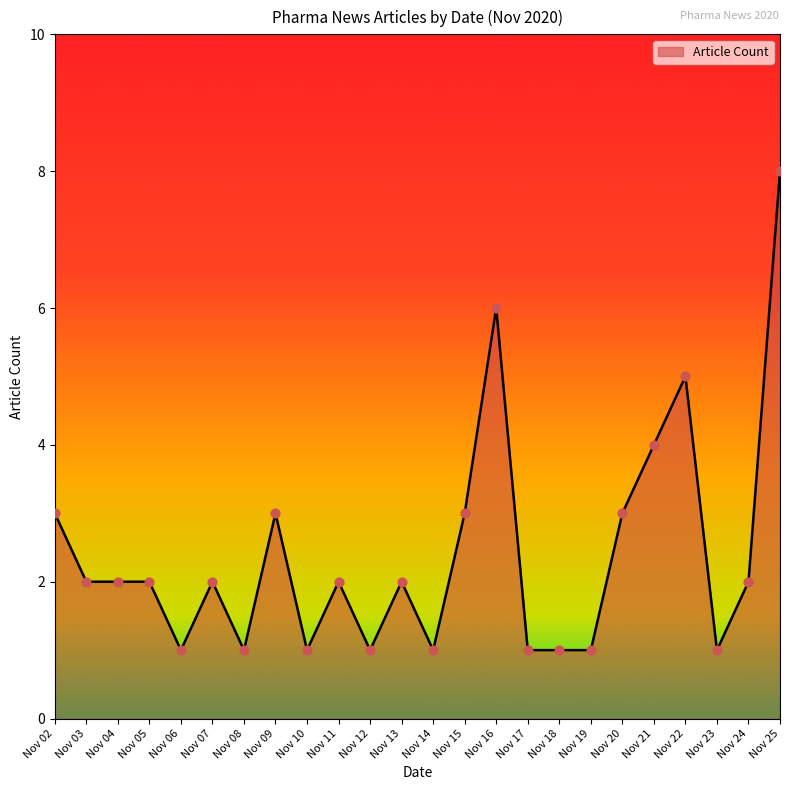

What is the ratio of the value at Nov 20 to the value at Nov 25?

0.4